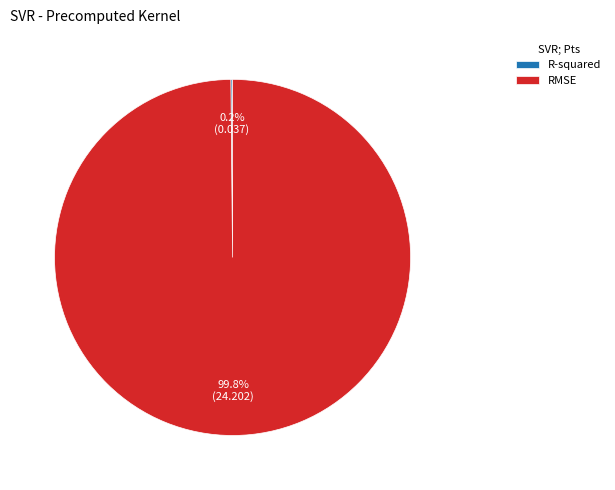

To the nearest percent, what is the difference between the largest and smallest slice percentages?

100%